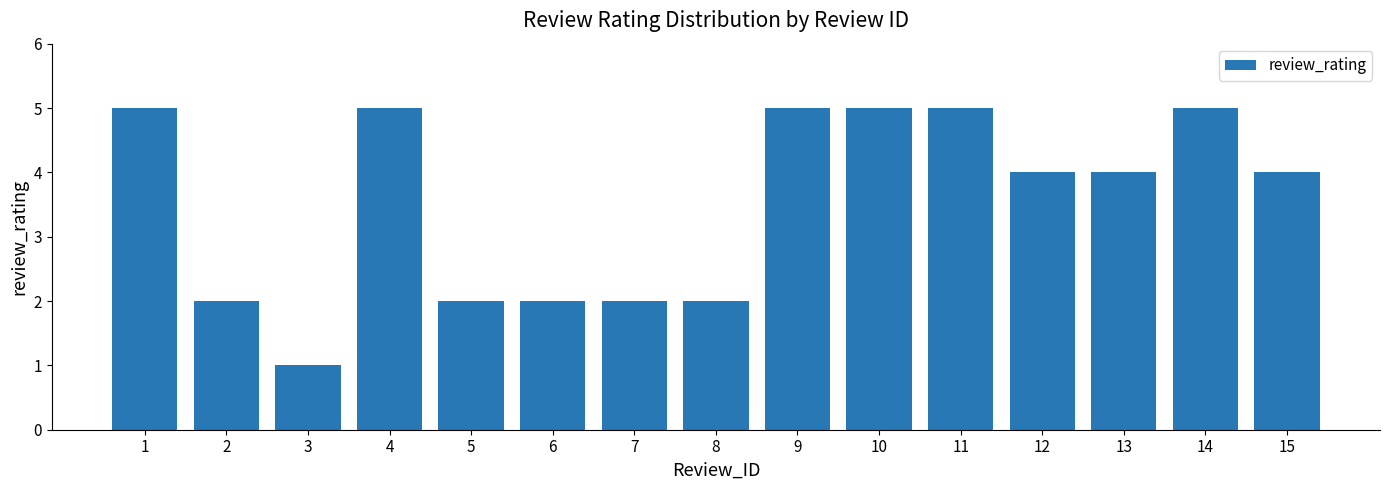

True or false: the data shows 8 at 1.

False